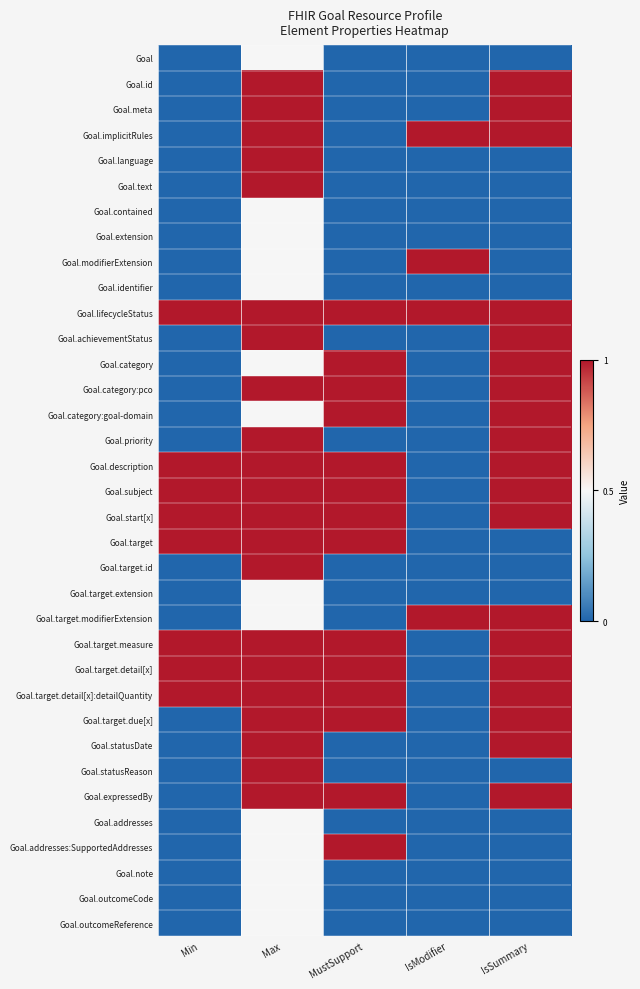

What is the total value across all series at Min?

8.0